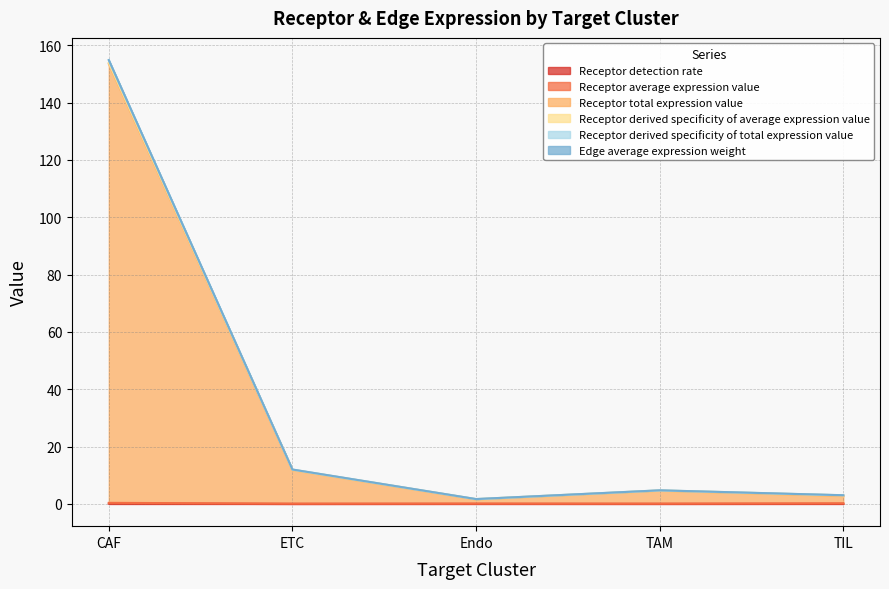

What is the value of the Receptor detection rate point at the 1st from the left?

0.1